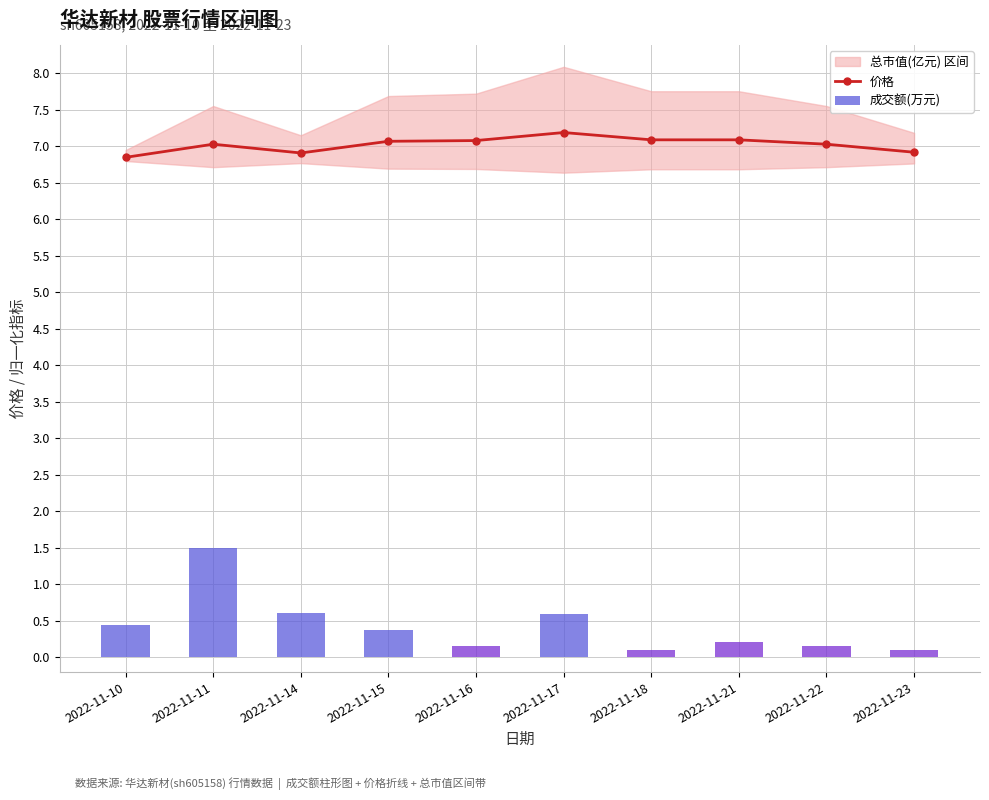

Which has a higher value, 2022-11-10 or 2022-11-16?

2022-11-16